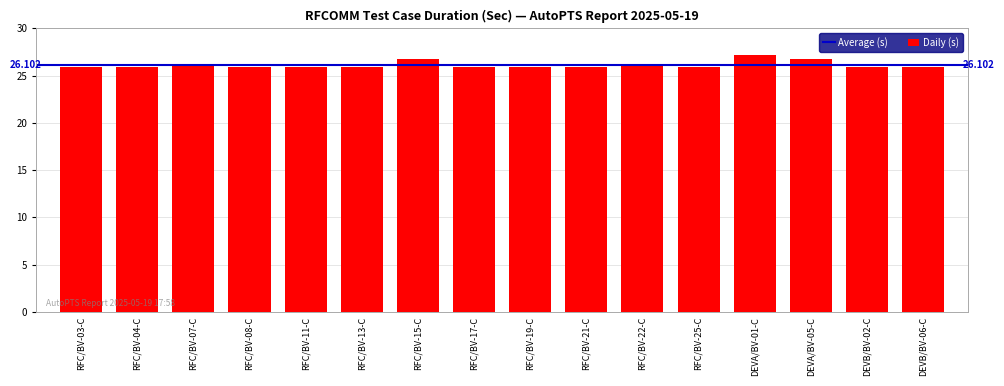

Reading right to left, extract all data points from this chart.

DEVB/BV-06-C=25.9	DEVB/BV-02-C=25.9	DEVA/BV-05-C=26.8	DEVA/BV-01-C=27.1	RFC/BV-25-C=25.9	RFC/BV-22-C=26.0	RFC/BV-21-C=25.9	RFC/BV-19-C=25.9	RFC/BV-17-C=25.9	RFC/BV-15-C=26.8	RFC/BV-13-C=25.9	RFC/BV-11-C=25.9	RFC/BV-08-C=25.9	RFC/BV-07-C=26.0	RFC/BV-04-C=25.9	RFC/BV-03-C=25.9